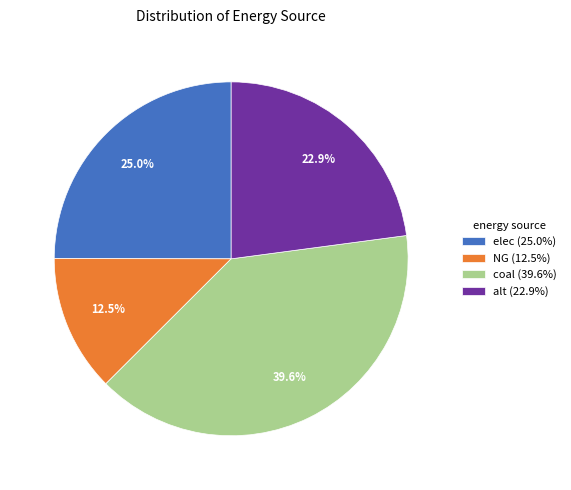

Is there a majority slice in this chart?

No